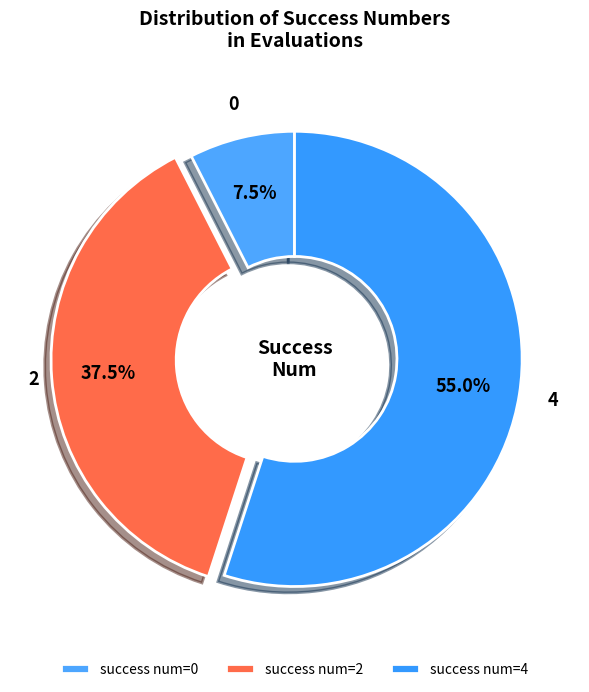

Which has a higher value, 4 or 0?

4